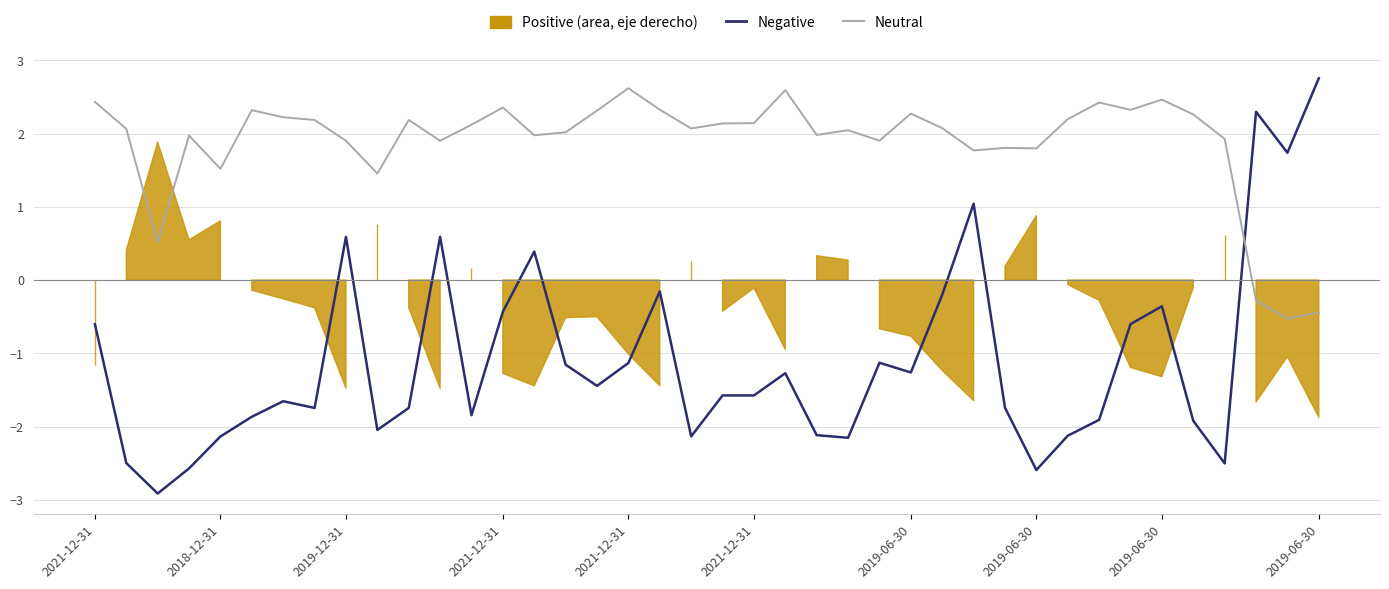

What is the sum of all Neutral values?

75.4